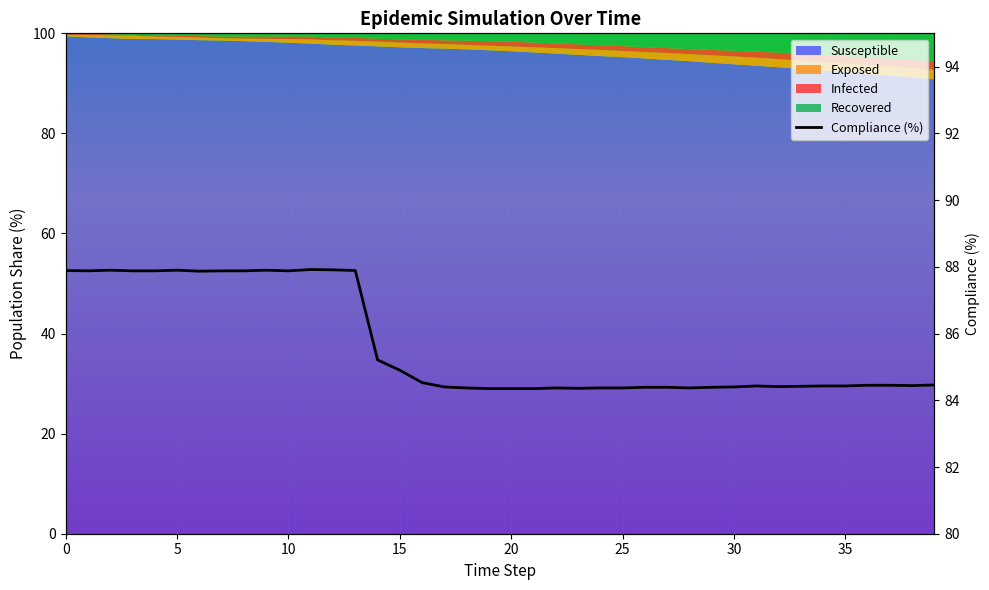

How many lines are shown in the chart?

1